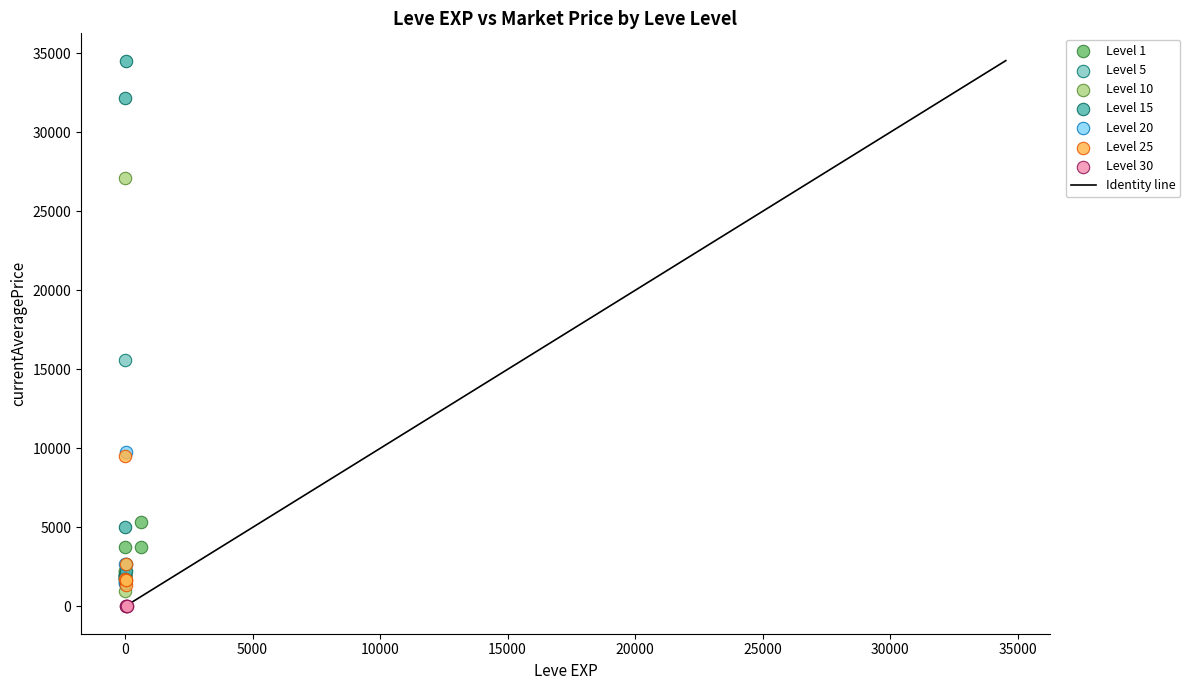

Which series reaches the maximum Y coordinate?

Level 15